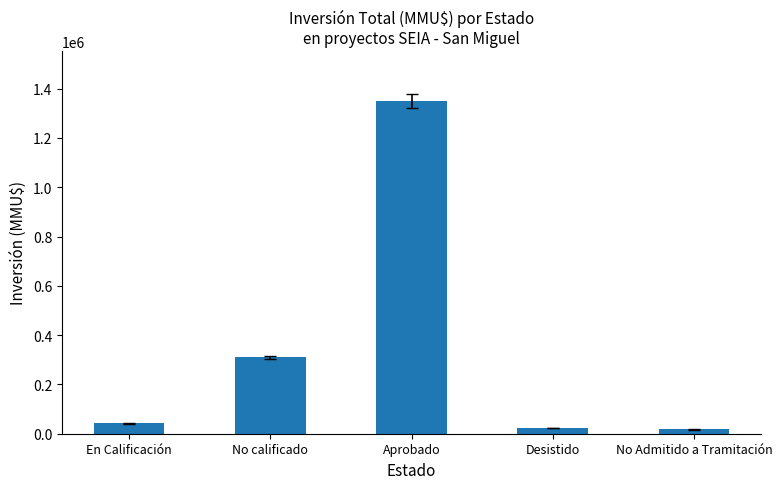

The value at No calificado is 473456. True or false?

False